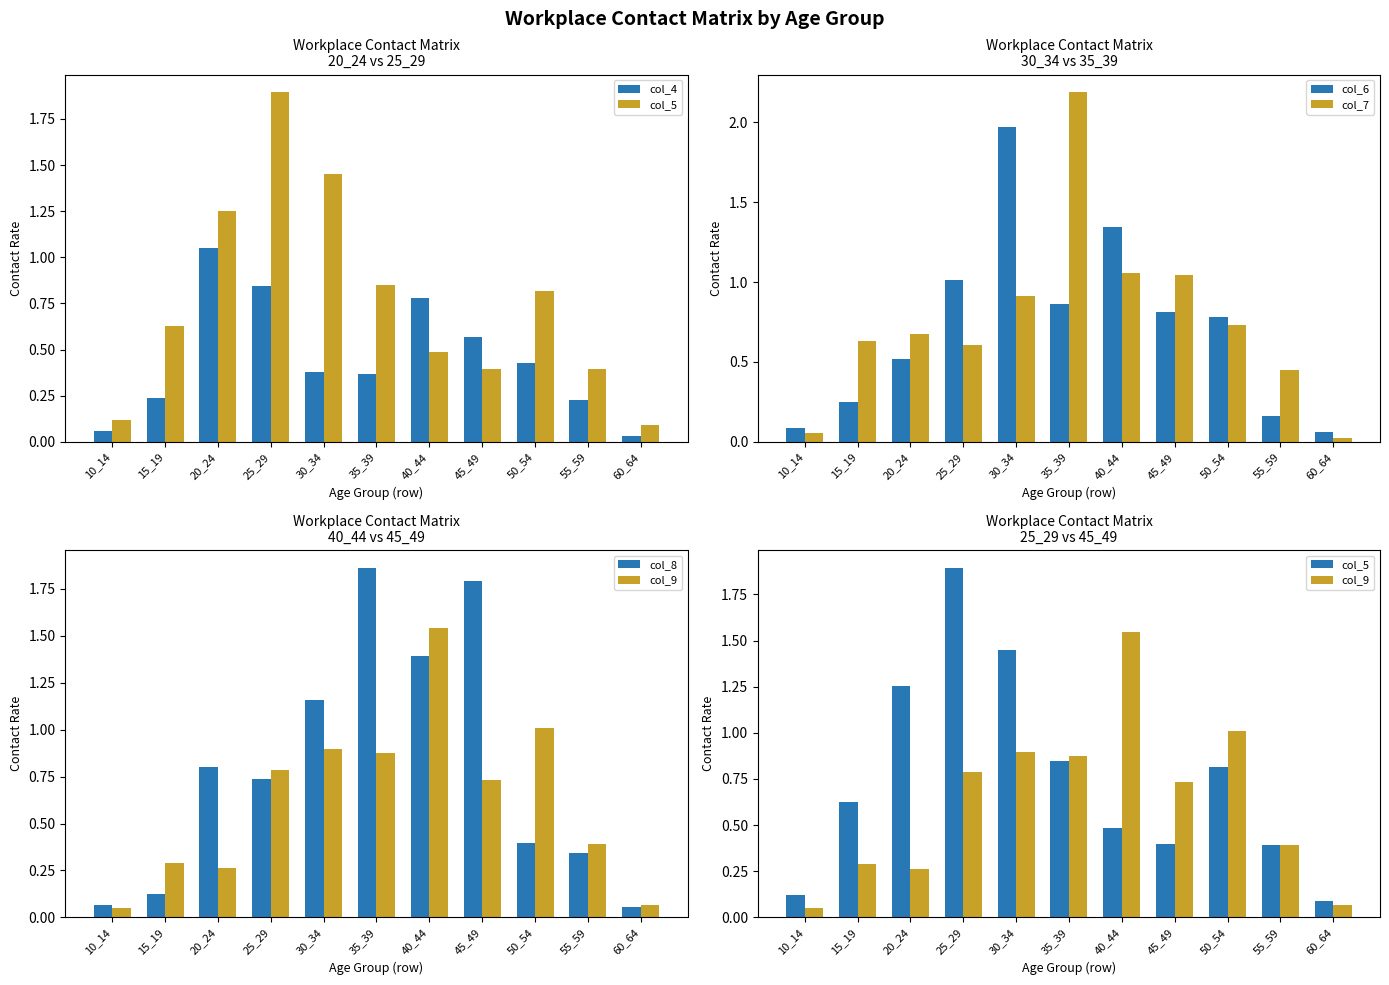

What is the greatest value displayed?

2.2